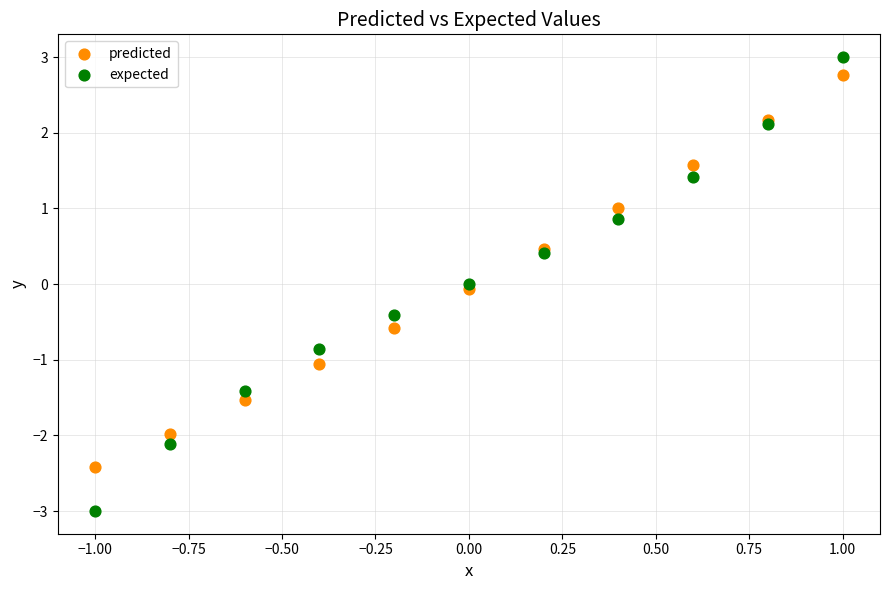

What is the X range (max minus min) for the scatter plot?

2.0